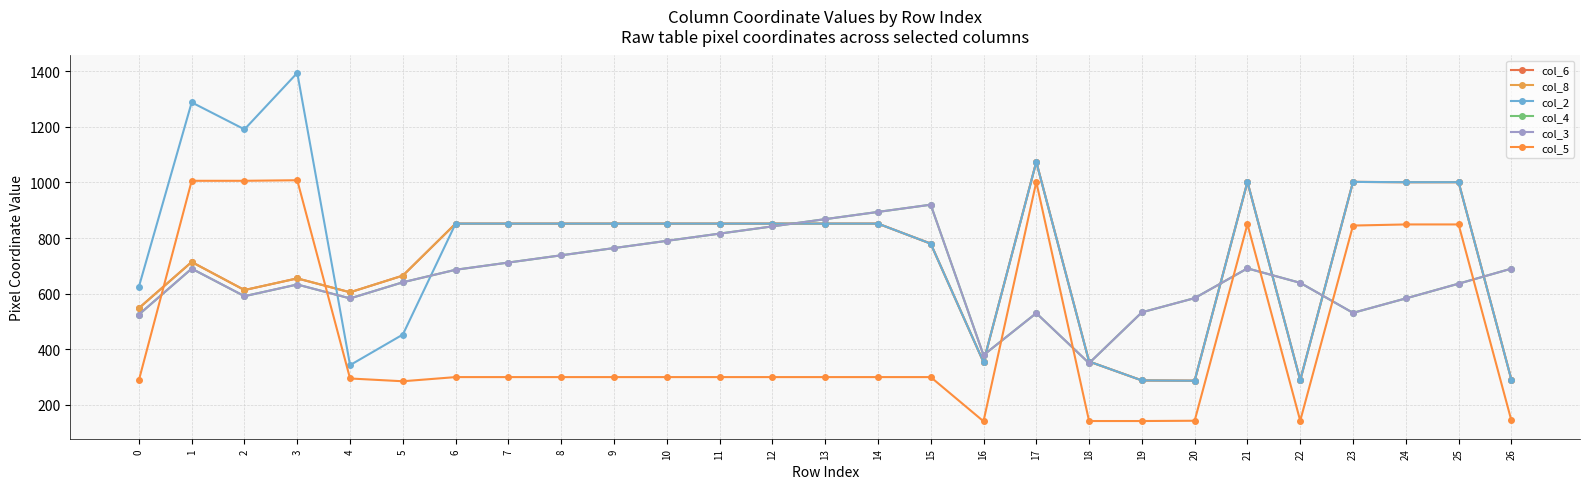

Reading left to right, extract all data points from this chart.

col_6: 0=548	1=714	2=613	3=655	4=605	5=665	6=852	7=852	8=852	9=852	10=852	11=852	12=852	13=852	14=852	15=780	16=354	17=1074	18=356	19=288	20=287	21=1002	22=289	23=1002	24=1001	25=1001	26=291
col_8: 0=548	1=714	2=613	3=655	4=605	5=665	6=852	7=852	8=852	9=852	10=852	11=852	12=852	13=852	14=852	15=780	16=354	17=1074	18=356	19=288	20=287	21=1002	22=289	23=1002	24=1001	25=1001	26=291
col_2: 0=625	1=1288	2=1191	3=1394	4=343	5=453	6=852	7=852	8=852	9=852	10=852	11=852	12=852	13=852	14=852	15=780	16=354	17=1074	18=356	19=288	20=287	21=1002	22=289	23=1002	24=1001	25=1001	26=291
col_4: 0=525	1=690	2=591	3=633	4=583	5=641	6=686	7=712	8=738	9=764	10=790	11=816	12=842	13=868	14=894	15=920	16=379	17=530	18=350	19=533	20=584	21=691	22=639	23=531	24=583	25=636	26=690
col_3: 0=525	1=690	2=591	3=633	4=583	5=641	6=686	7=712	8=738	9=764	10=790	11=816	12=842	13=868	14=894	15=920	16=379	17=530	18=350	19=533	20=584	21=691	22=639	23=531	24=583	25=636	26=690
col_5: 0=289	1=1006	2=1006	3=1008	4=295	5=285	6=300	7=300	8=300	9=300	10=300	11=300	12=300	13=300	14=300	15=300	16=141	17=1002	18=142	19=142	20=143	21=850	22=143	23=845	24=849	25=849	26=144